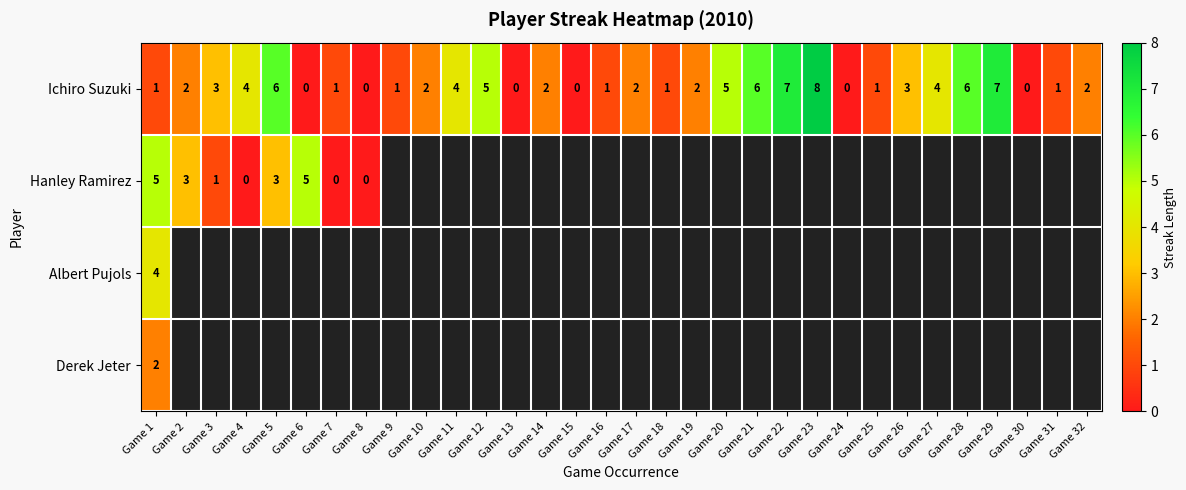

True or false: Ichiro Suzuki has a value of 2 at Game 17.

True